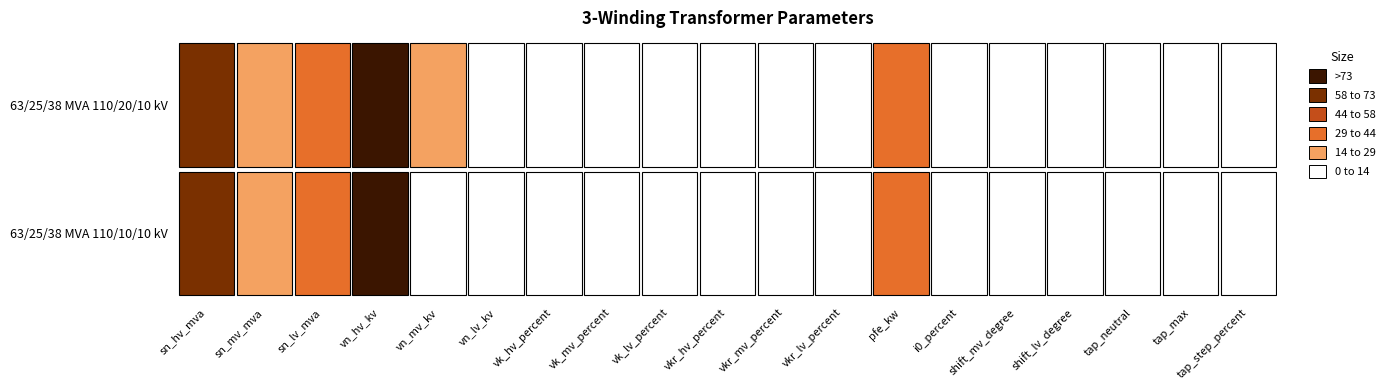

The value of 63/25/38 MVA 110/20/10 kV at vn_mv_kv is 20.0. True or false?

True